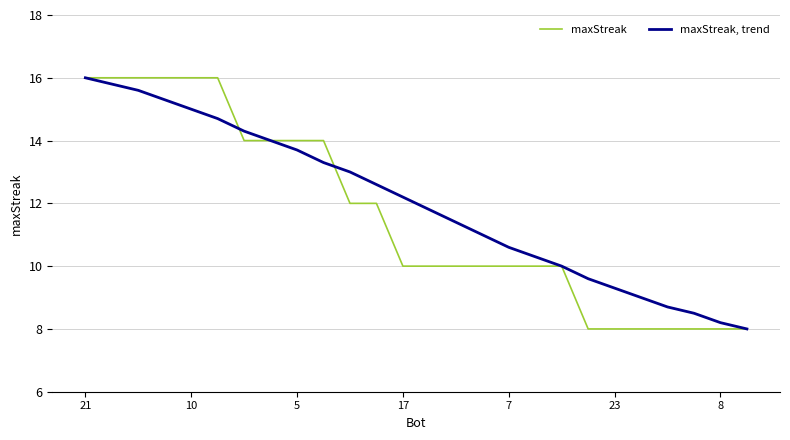

Rank the series by their average value, from lowest to highest.

maxStreak, maxStreak, trend